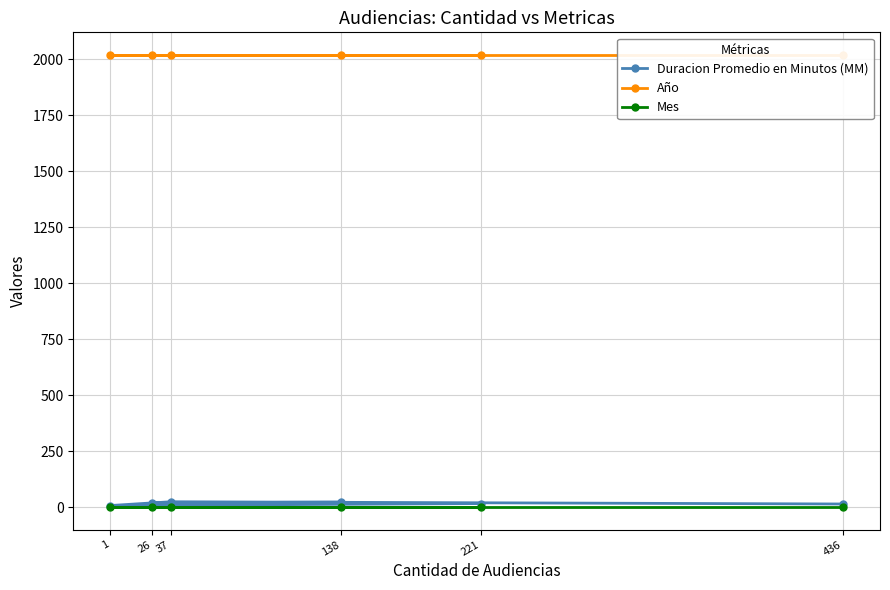

At which category does Duracion Promedio en Minutos (MM) reach its first local peak?

37